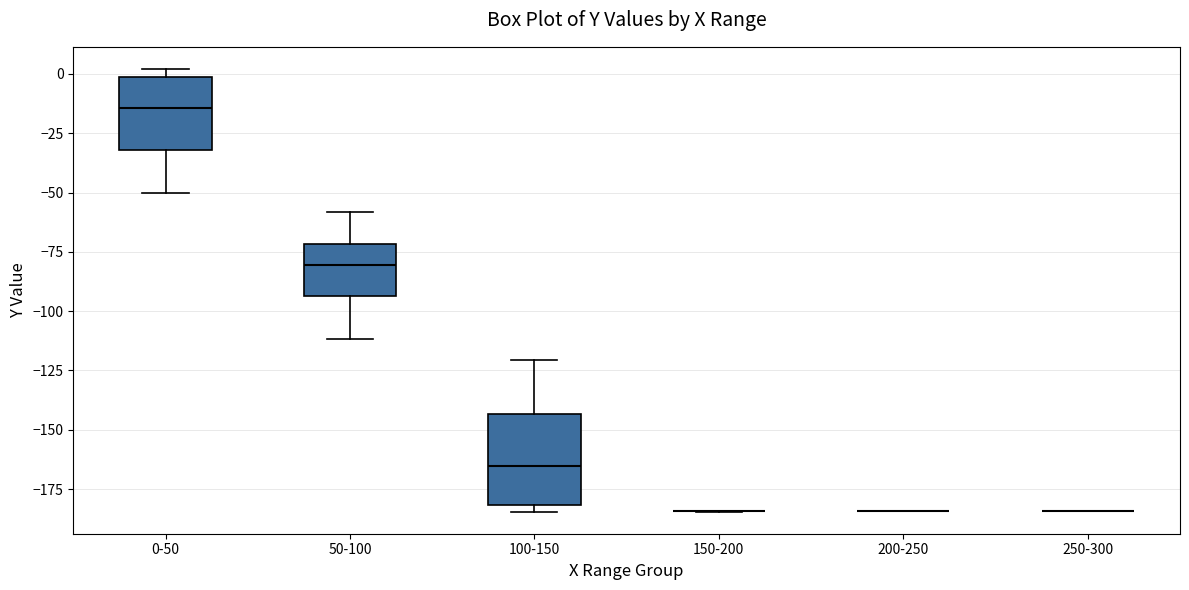

Reading left to right, transcribe this box plot: for each box, give where its median line is, the range the box spans, and where its two whiskers end, as read against the y-axis. The values are not printed on the chart, so give them approximately, as read against the axis.

0-50: median -15, box -30 to 0, whiskers -50 to 0 (just above the box's upper edge)
50-100: median -80, box -95 to -70, whiskers -110 to -60
100-150: median -165, box -180 to -145, whiskers -185 to -120
150-200: box collapsed to a line at -185, whiskers -185 to -185
200-250: box collapsed to a line at -185, whiskers -185 to -185
250-300: box collapsed to a line at -185, whiskers -185 to -185